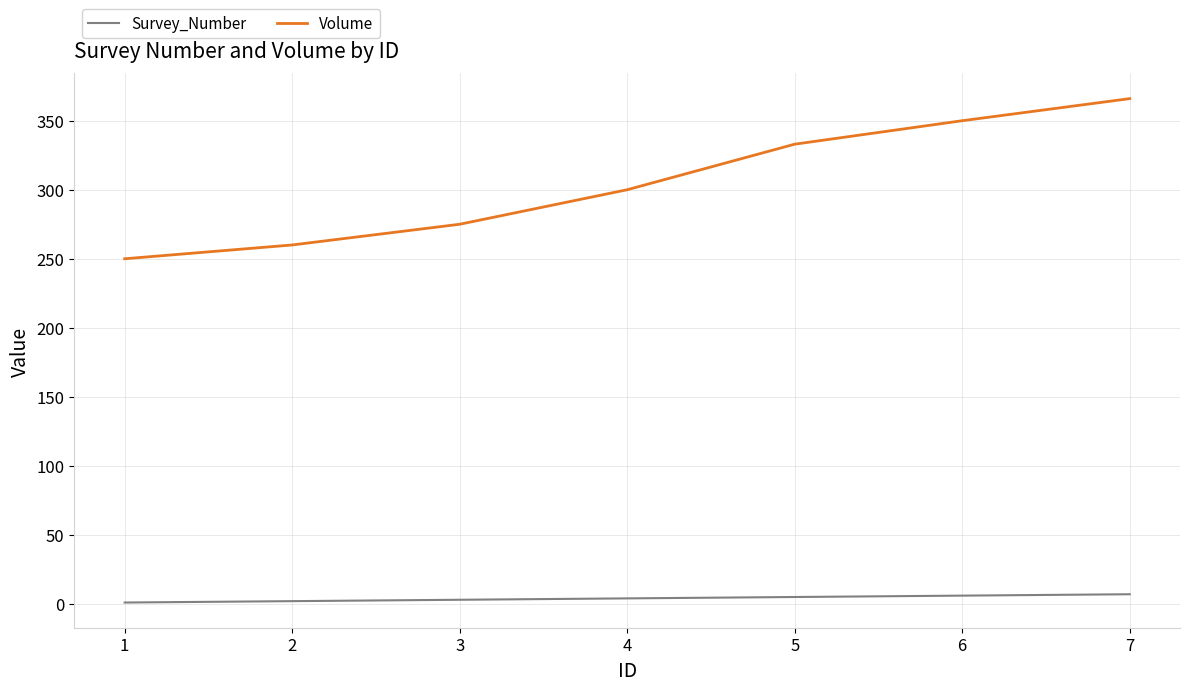

List the series in order of their peak value, highest first.

Volume, Survey_Number